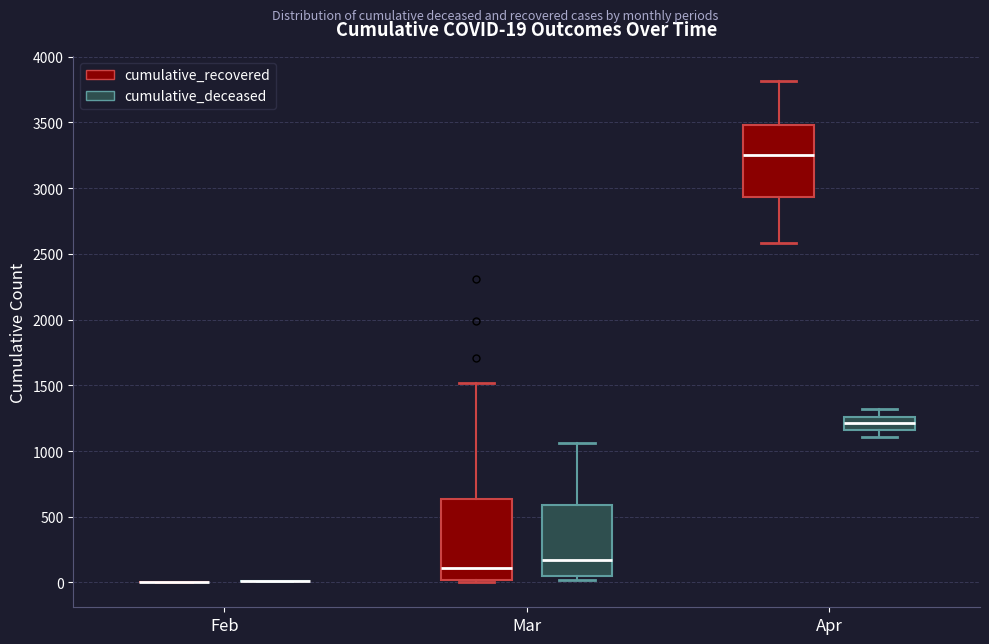

Which box is the tallest, from its lower edge to its upper edge?

Mar (cumulative_recovered)